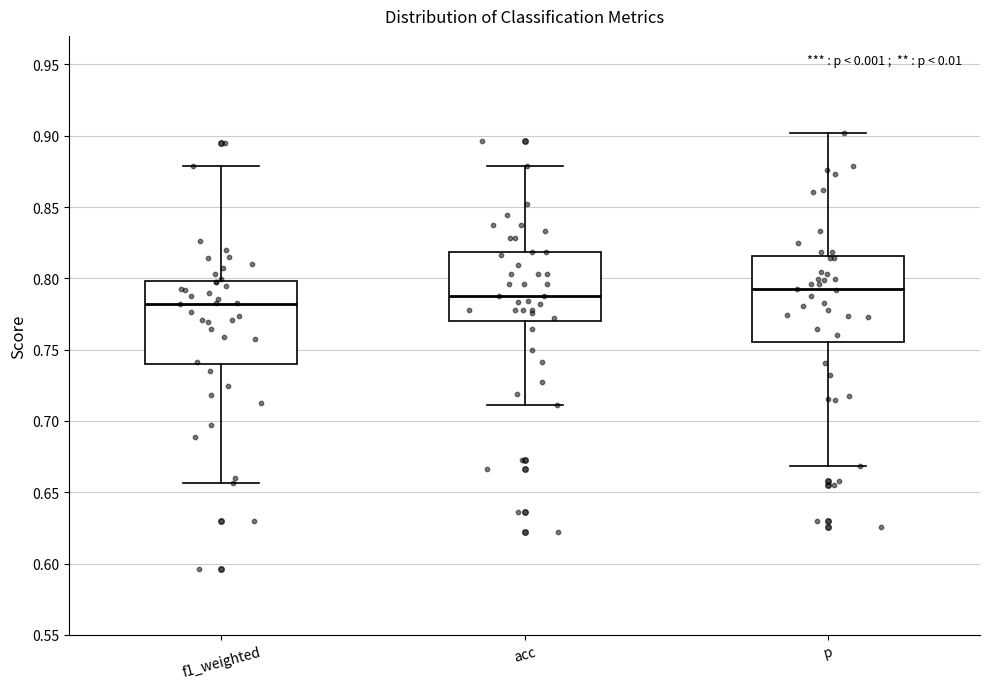

Where does the median line of the box for f1_weighted sit on the y-axis? The values are not printed on the chart, so give them approximately, as read against the axis.

0.780